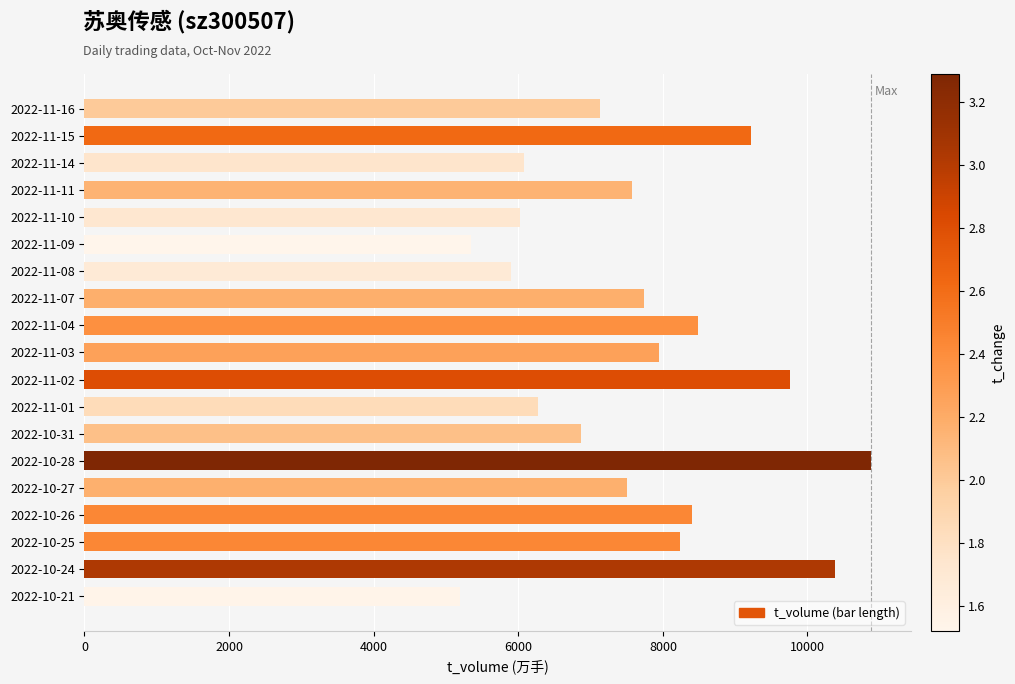

Read the value at 2022-10-31.

6874